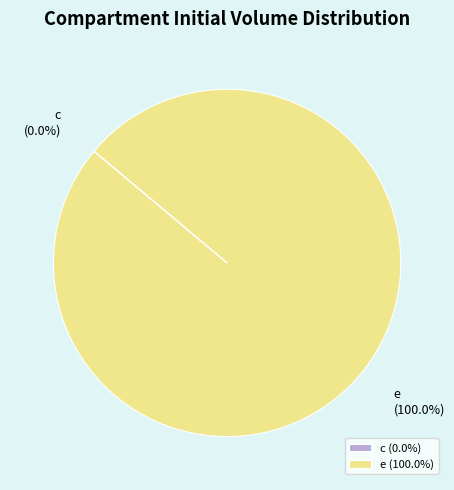

Which slice is the largest?

e